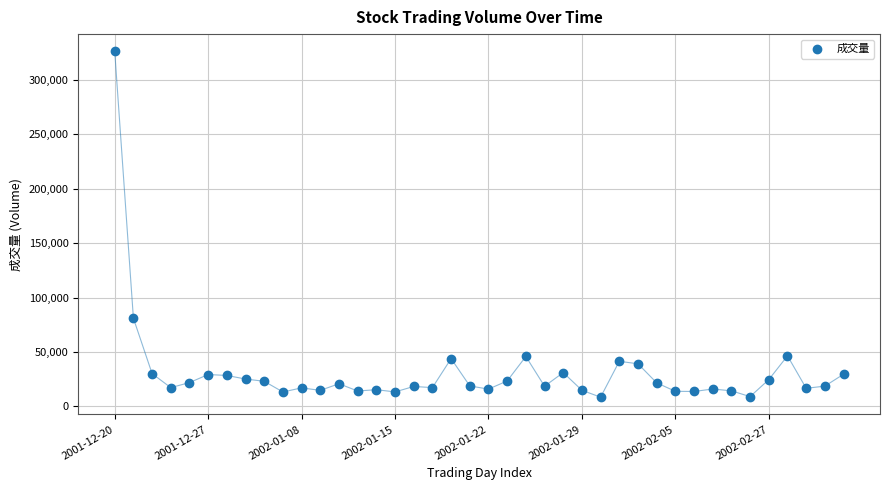

What Y value in the scatter plot is closest to 167369?

81030